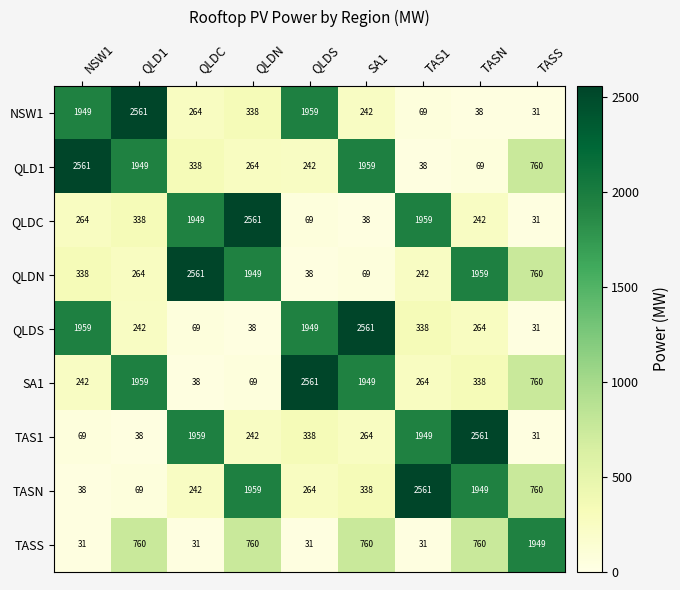

What is the spread (max minus min) of values at QLDC?

2530